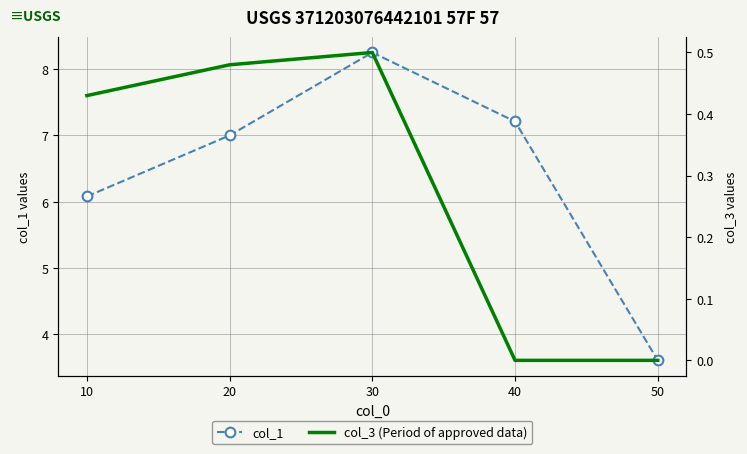

Which series has the largest total across all categories?

col_1